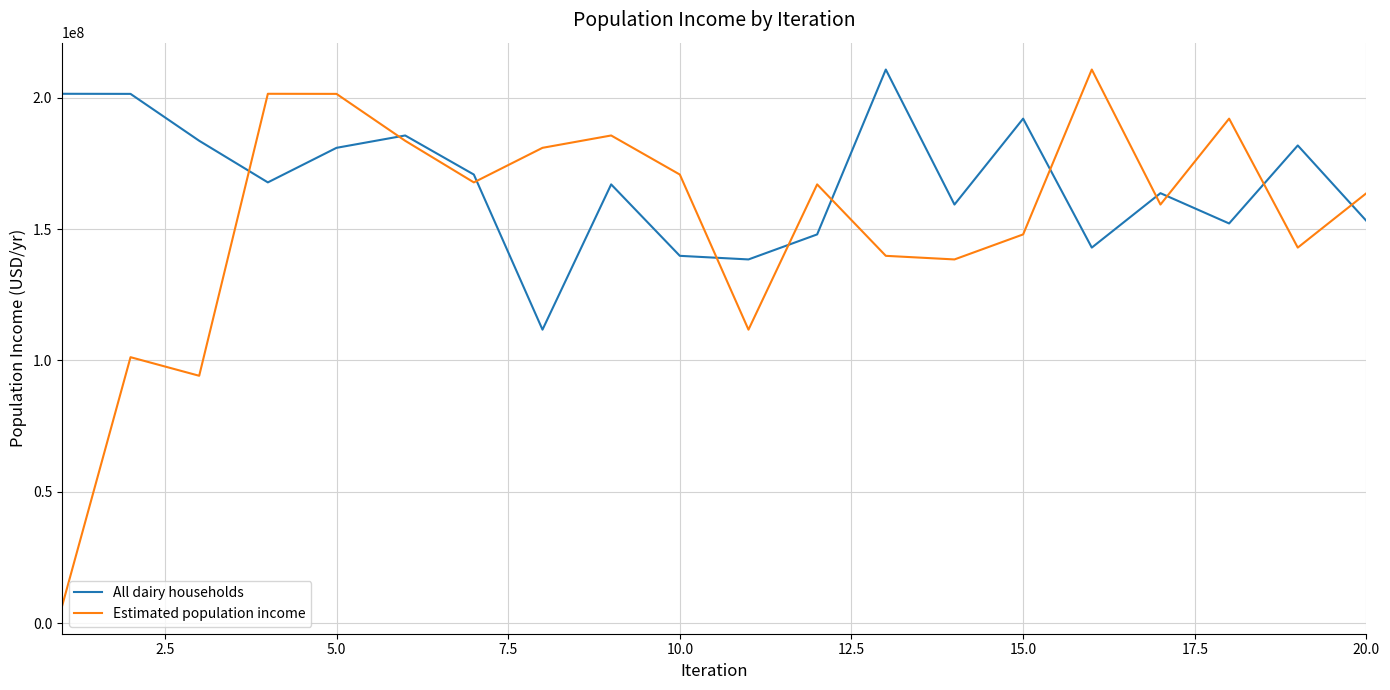

Which series has the largest total across all categories?

All dairy households